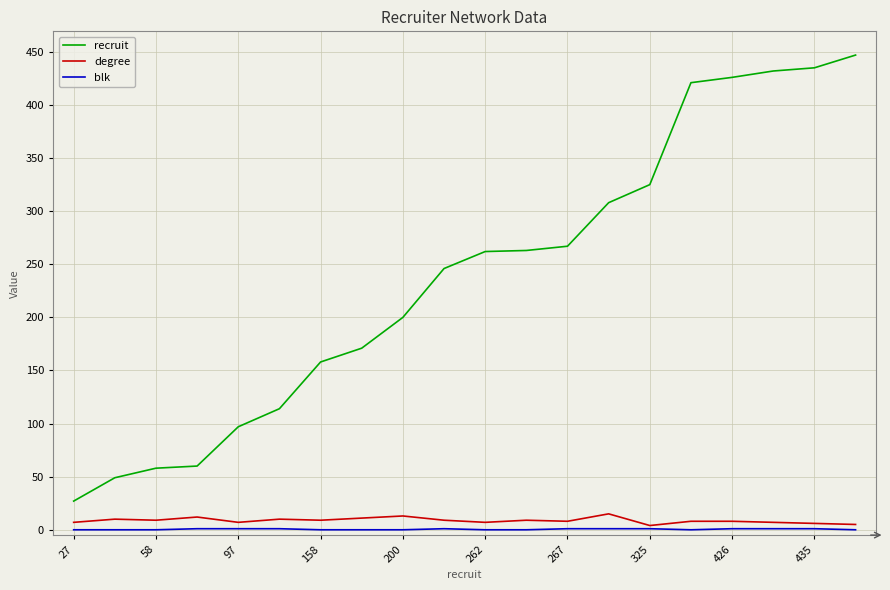

Which series has the largest range (max minus min)?

recruit